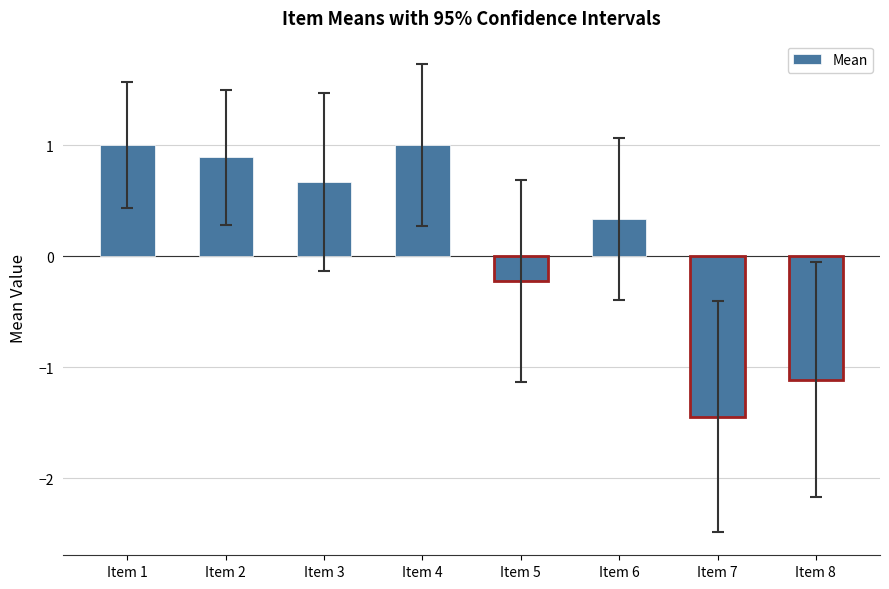

Read the value at Item 4.

1.0